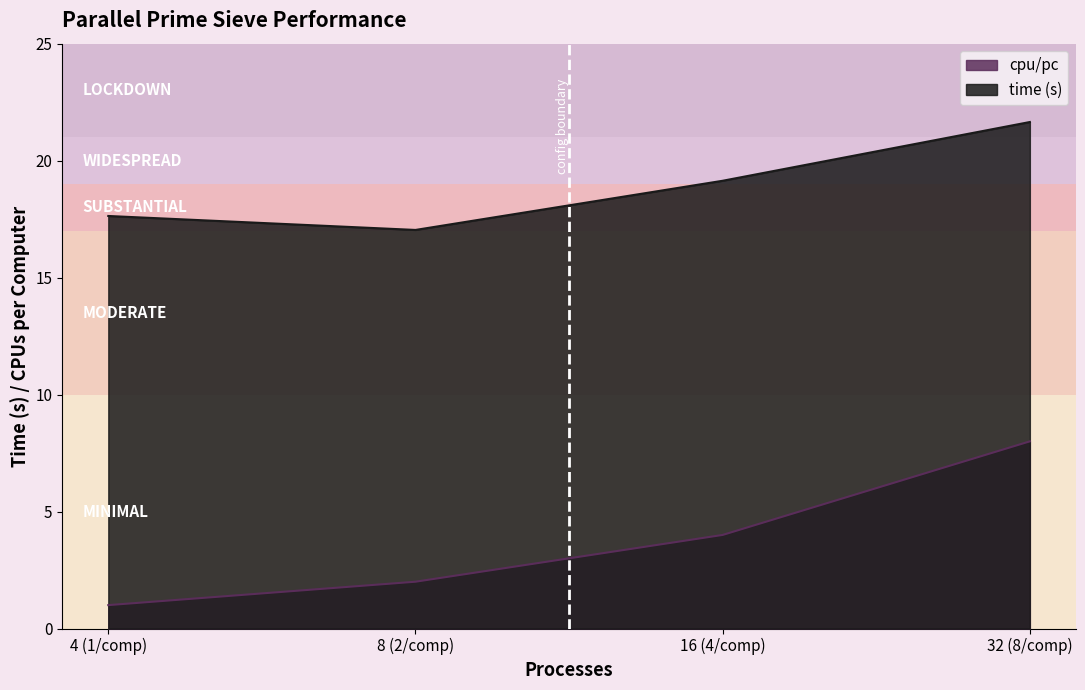

Count the number of categories in the chart.

4